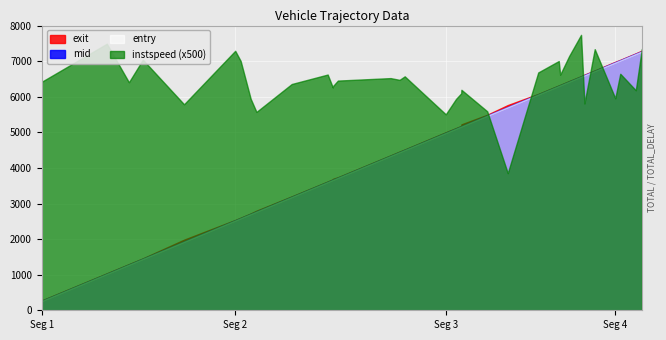

True or false: mid and exit cross at least once.

False